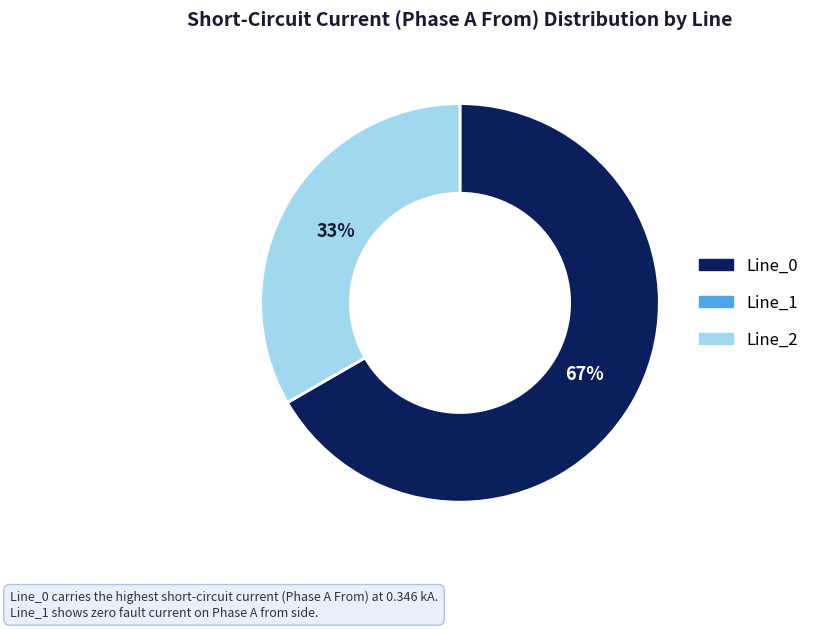

Which slice is the largest?

Line_0